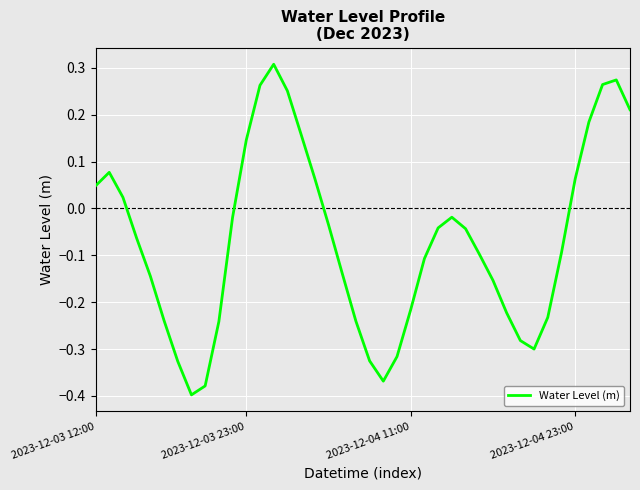

What is the difference between the maximum and minimum values?

0.7